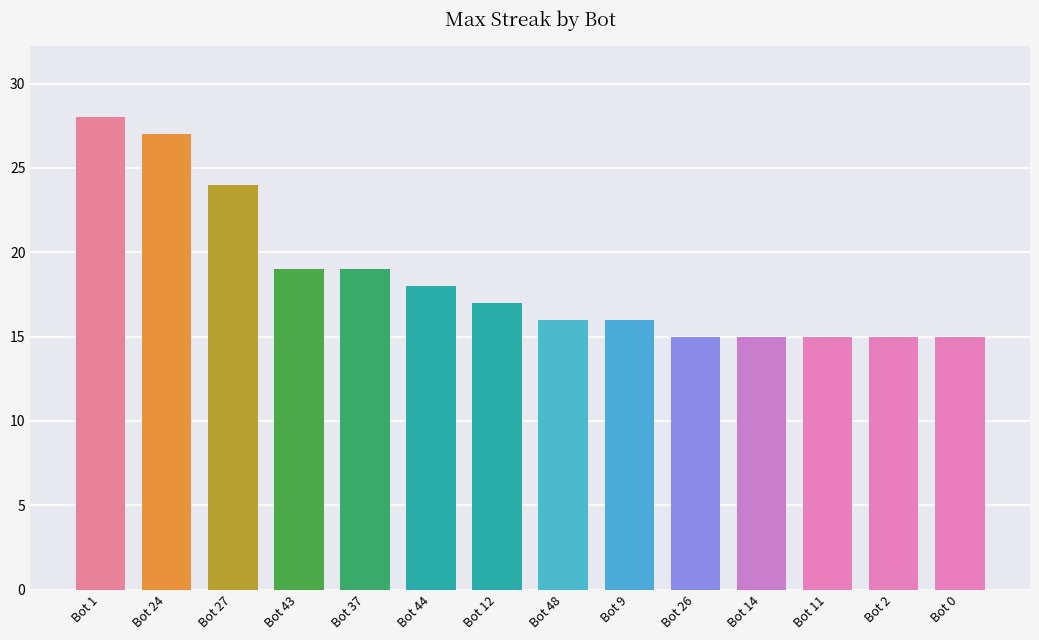

Which label corresponds to the largest value in the chart?

Bot 1